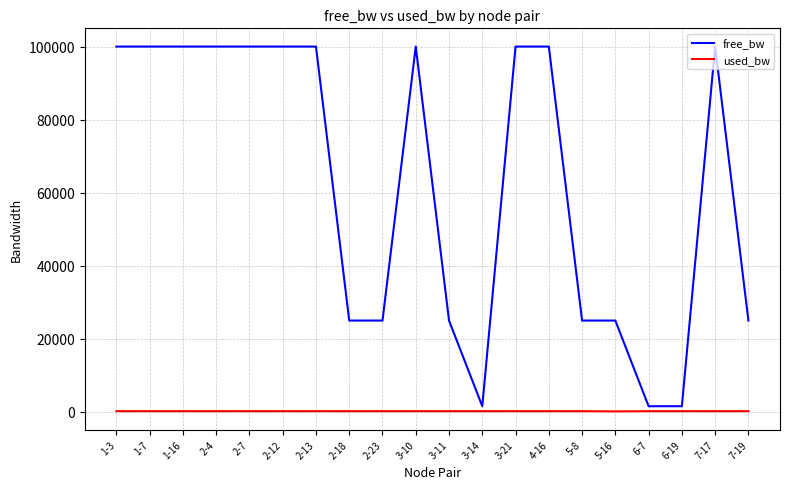

Does the chart display data point markers on the line(s)?

No